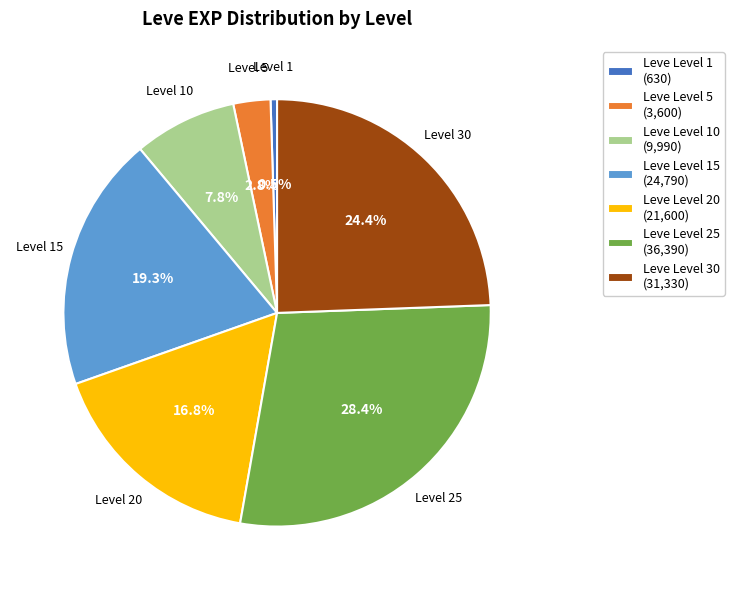

Does Leve Level 15 (24,790) account for over 50% of the chart?

No